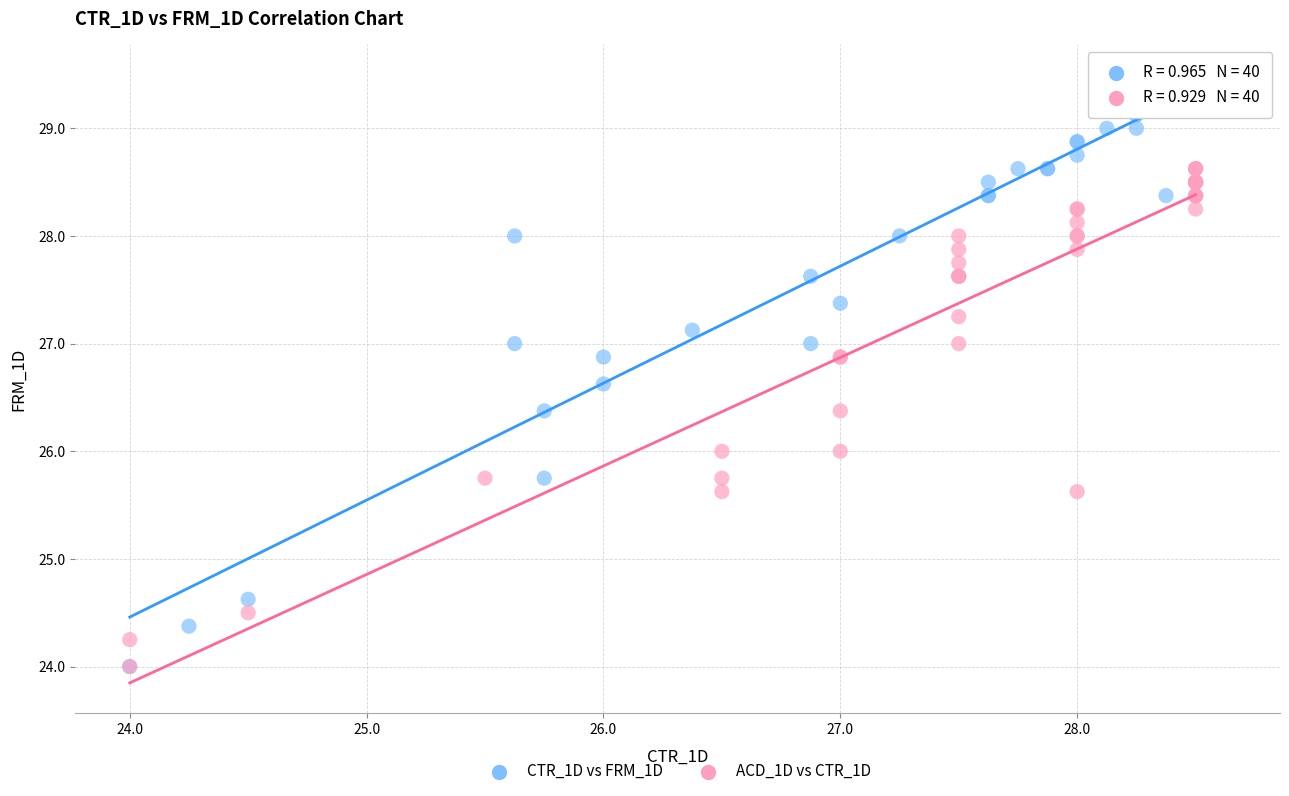

Which series reaches the maximum Y coordinate?

CTR_1D vs FRM_1D